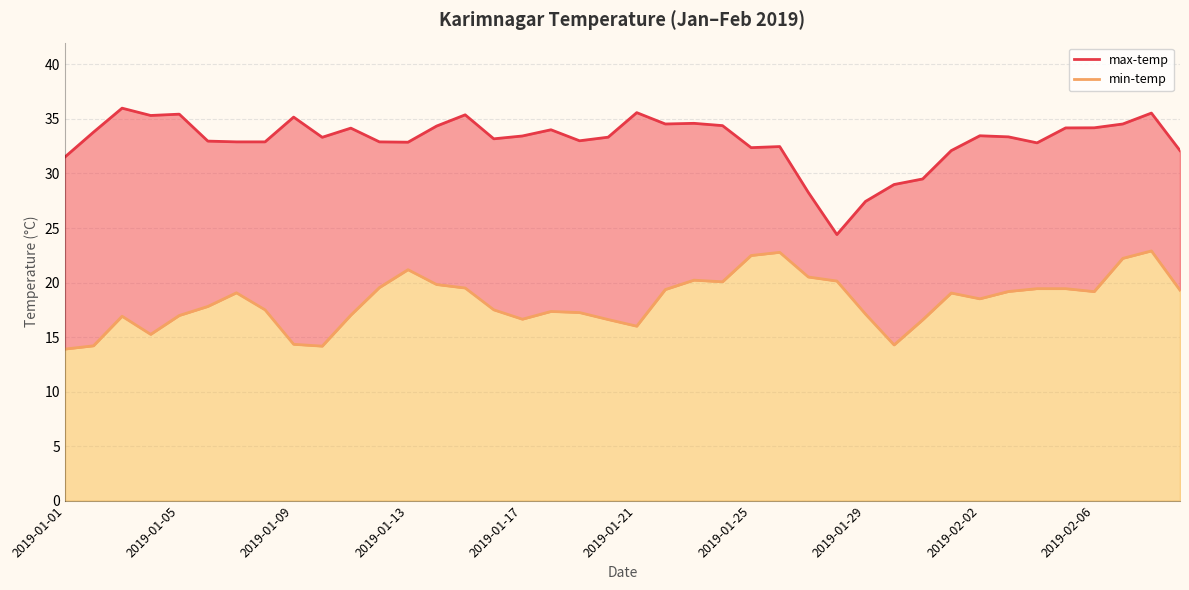

The value of min-temp at 19 is 16.6. True or false?

True